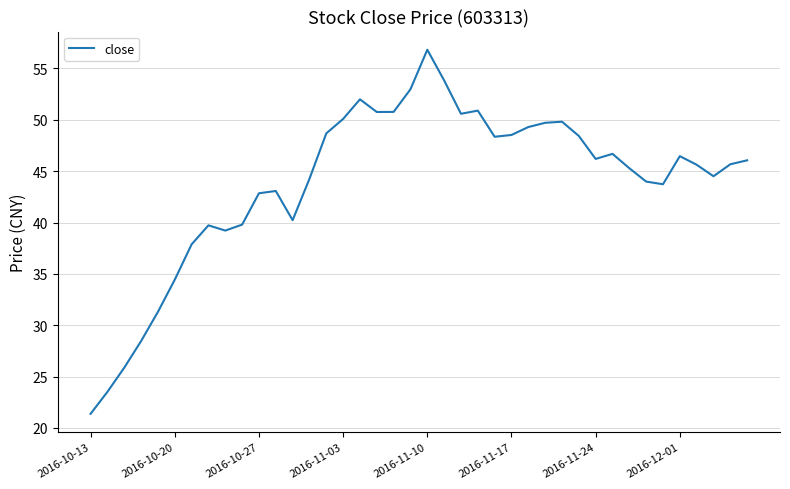

How many lines are shown in the chart?

1